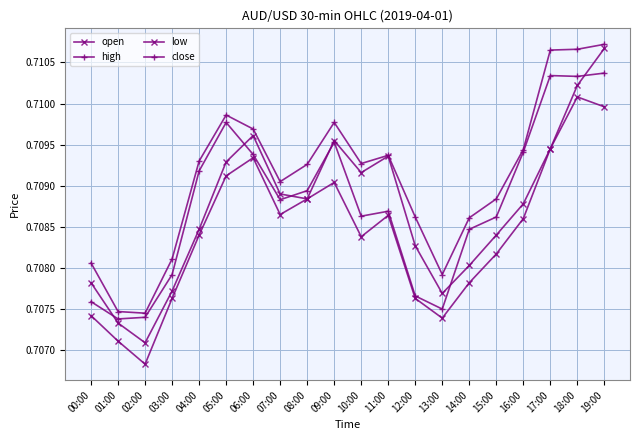

How many lines are shown in the chart?

4